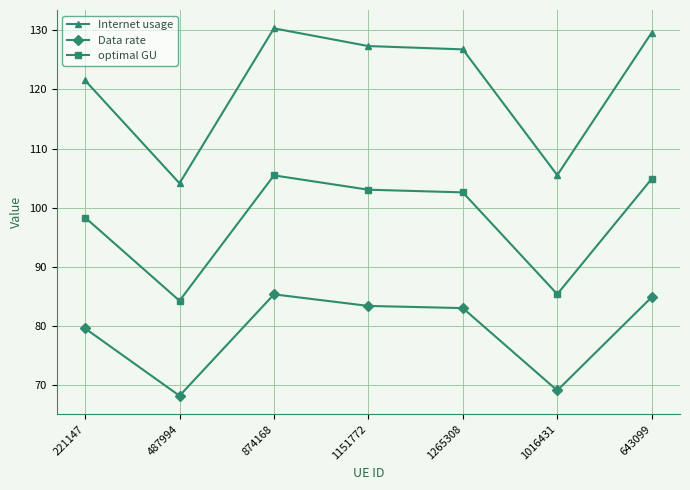

Reading right to left, extract all data points from this chart.

Internet usage: 643099=129.6	1016431=105.5	1265308=126.8	1151772=127.3	874168=130.3	487994=104.1	221147=121.5
Data rate: 643099=84.9	1016431=69.1	1265308=83.0	1151772=83.4	874168=85.3	487994=68.2	221147=79.6
optimal GU: 643099=104.9	1016431=85.4	1265308=102.6	1151772=103.0	874168=105.5	487994=84.3	221147=98.3